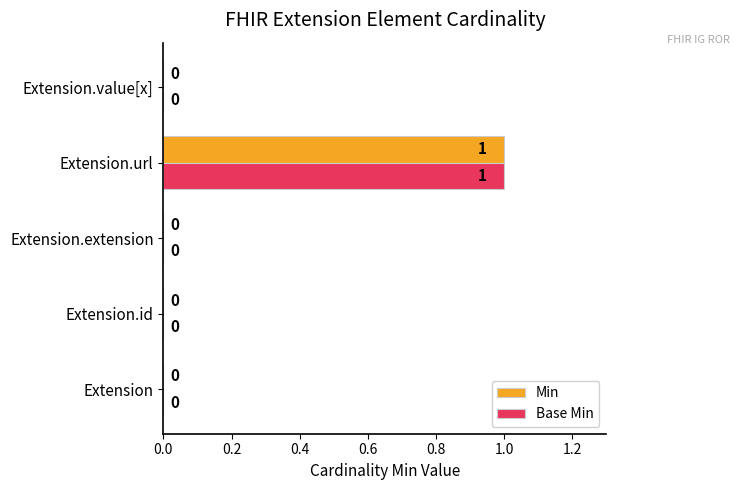

How many Base Min values are between 0 and 1?

5